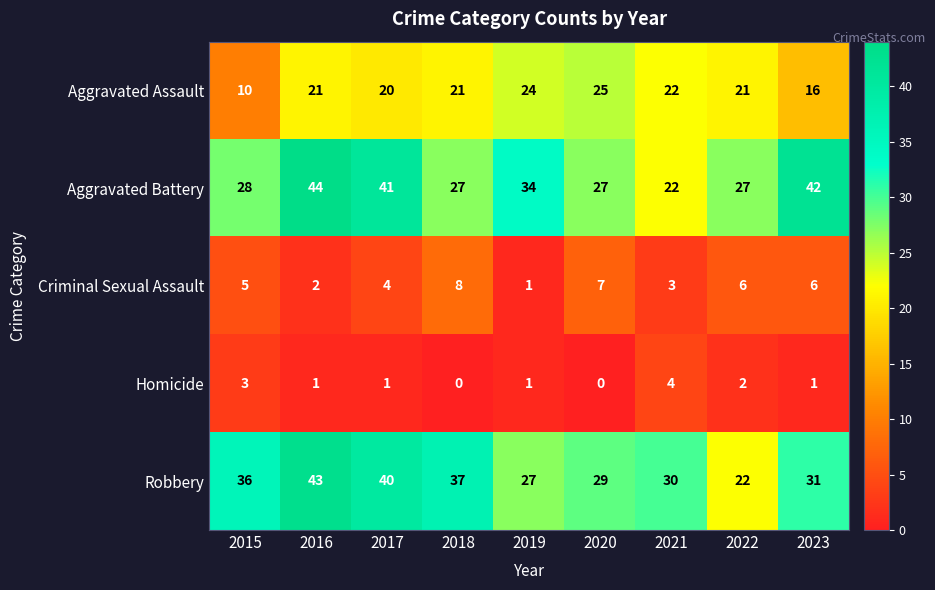

What is the approximate value of Criminal Sexual Assault at 2015?

5